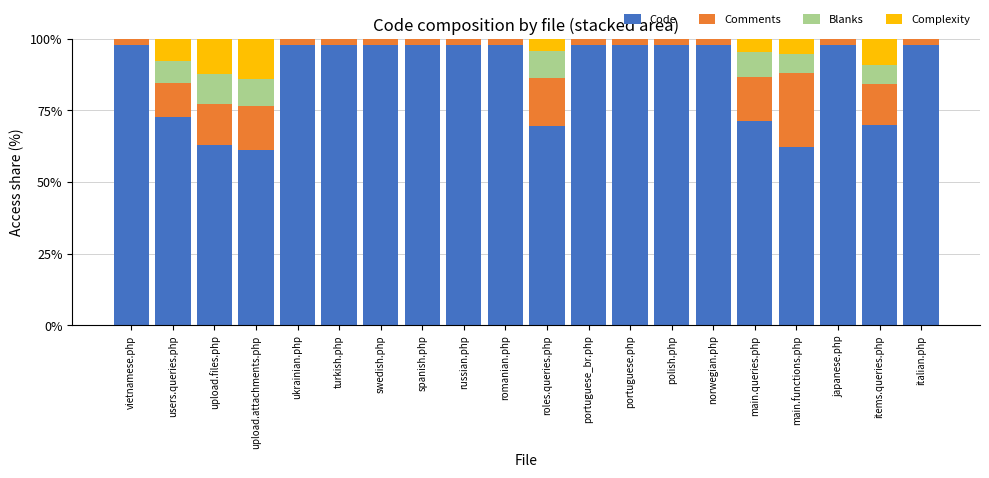

True or false: Code has a value of 97.7 at japanese.php.

True